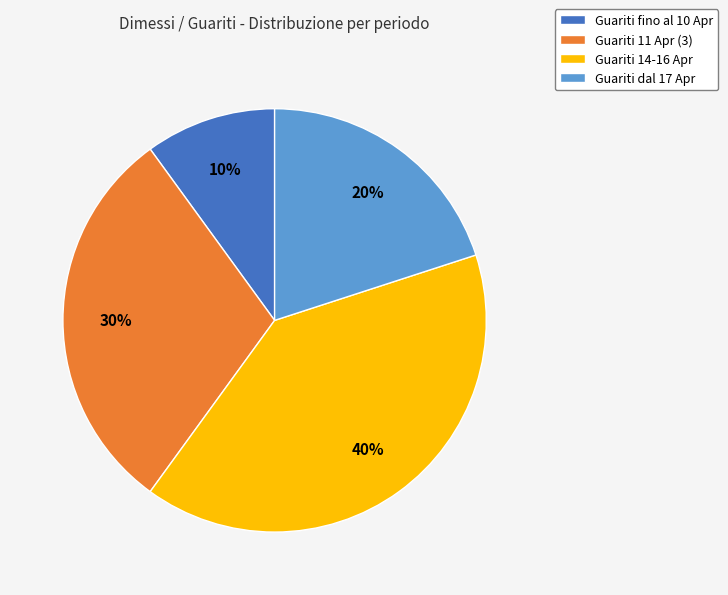

To the nearest percent, what portion does Guariti 14-16 Apr represent?

40%